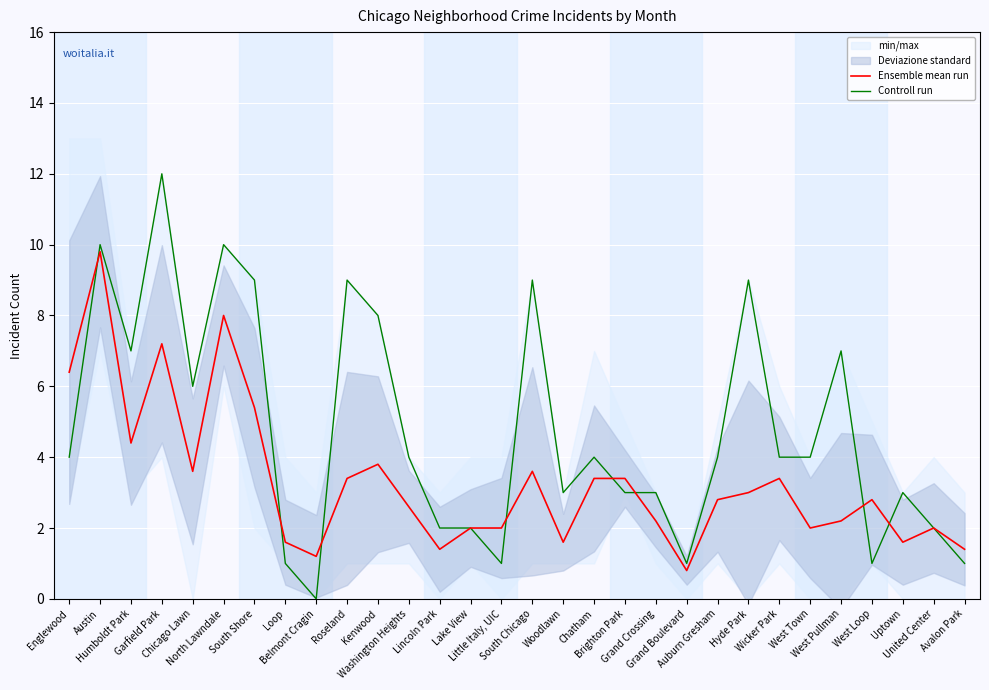

After their last crossing, which series has the higher values: Ensemble mean run or Controll run?

Controll run